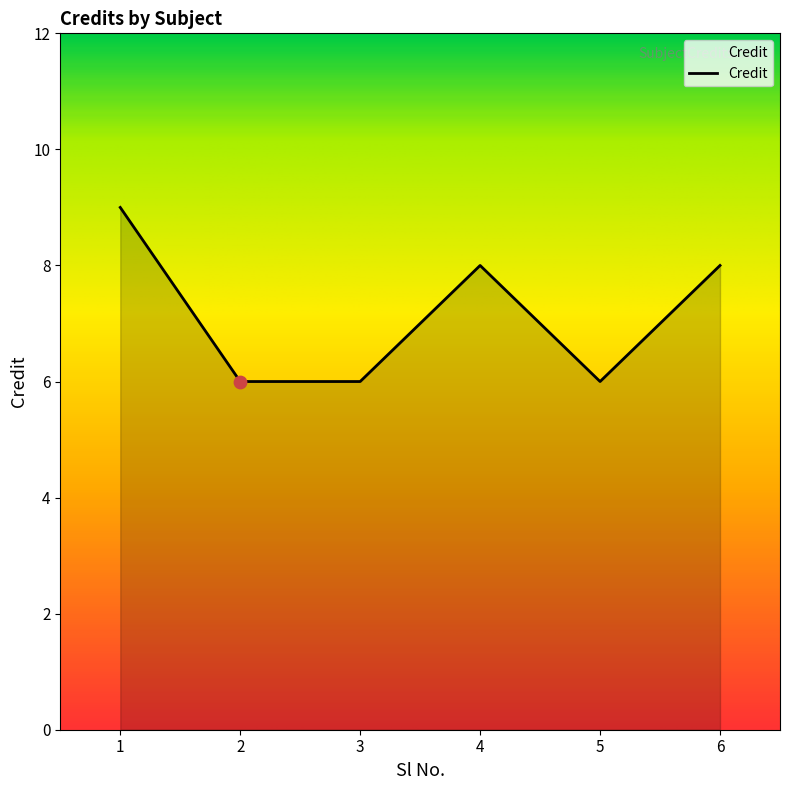

Which has a higher value, 1 or 6?

1